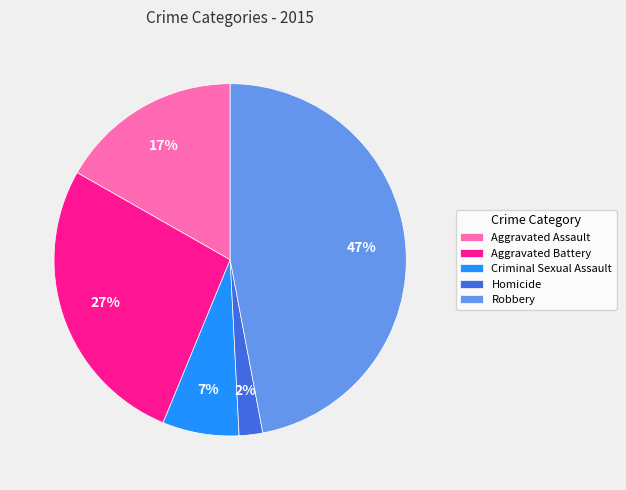

To the nearest percent, what is the combined percentage of Aggravated Assault and Aggravated Battery?

44%